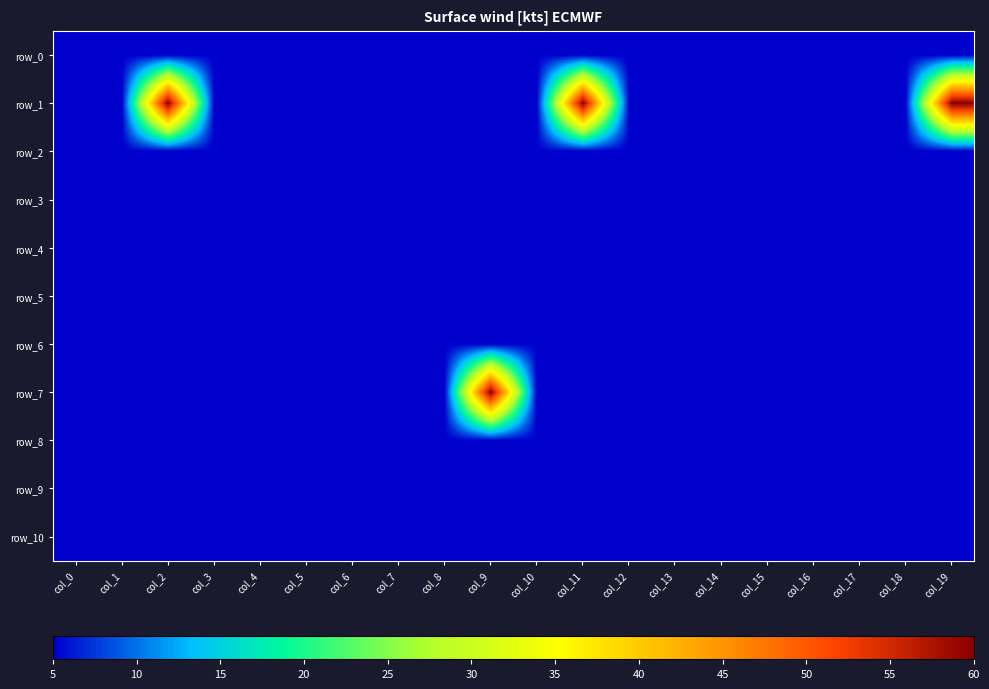

Reading left to right, transcribe all the data shown in this chart.

row_0: col_0=-1	col_1=-1	col_2=-1	col_3=-1	col_4=-1	col_5=-1	col_6=-1	col_7=-1	col_8=-1	col_9=-1	col_10=-1	col_11=-1	col_12=-1	col_13=-1	col_14=-1	col_15=-1	col_16=-1	col_17=-1	col_18=-1	col_19=-1
row_1: col_0=-1	col_1=-1	col_2=0	col_3=-1	col_4=-1	col_5=-1	col_6=-1	col_7=-1	col_8=-1	col_9=-1	col_10=-1	col_11=0	col_12=-1	col_13=-1	col_14=-1	col_15=-1	col_16=-1	col_17=-1	col_18=-1	col_19=0
row_2: col_0=-1	col_1=-1	col_2=-1	col_3=-1	col_4=-1	col_5=-1	col_6=-1	col_7=-1	col_8=-1	col_9=-1	col_10=-1	col_11=-1	col_12=-1	col_13=-1	col_14=-1	col_15=-1	col_16=-1	col_17=-1	col_18=-1	col_19=-1
row_3: col_0=-1	col_1=-1	col_2=-1	col_3=-1	col_4=-1	col_5=-1	col_6=-1	col_7=-1	col_8=-1	col_9=-1	col_10=-1	col_11=-1	col_12=-1	col_13=-1	col_14=-1	col_15=-1	col_16=-1	col_17=-1	col_18=-1	col_19=-1
row_4: col_0=-1	col_1=-1	col_2=-1	col_3=-1	col_4=-1	col_5=-1	col_6=-1	col_7=-1	col_8=-1	col_9=-1	col_10=-1	col_11=-1	col_12=-1	col_13=-1	col_14=-1	col_15=-1	col_16=-1	col_17=-1	col_18=-1	col_19=-1
row_5: col_0=-1	col_1=-1	col_2=-1	col_3=-1	col_4=-1	col_5=-1	col_6=-1	col_7=-1	col_8=-1	col_9=-1	col_10=-1	col_11=-1	col_12=-1	col_13=-1	col_14=-1	col_15=-1	col_16=-1	col_17=-1	col_18=-1	col_19=-1
row_6: col_0=-1	col_1=-1	col_2=-1	col_3=-1	col_4=-1	col_5=-1	col_6=-1	col_7=-1	col_8=-1	col_9=-1	col_10=-1	col_11=-1	col_12=-1	col_13=-1	col_14=-1	col_15=-1	col_16=-1	col_17=-1	col_18=-1	col_19=-1
row_7: col_0=-1	col_1=-1	col_2=-1	col_3=-1	col_4=-1	col_5=-1	col_6=-1	col_7=-1	col_8=-1	col_9=0	col_10=-1	col_11=-1	col_12=-1	col_13=-1	col_14=-1	col_15=-1	col_16=-1	col_17=-1	col_18=-1	col_19=-1
row_8: col_0=-1	col_1=-1	col_2=-1	col_3=-1	col_4=-1	col_5=-1	col_6=-1	col_7=-1	col_8=-1	col_9=-1	col_10=-1	col_11=-1	col_12=-1	col_13=-1	col_14=-1	col_15=-1	col_16=-1	col_17=-1	col_18=-1	col_19=-1
row_9: col_0=-1	col_1=-1	col_2=-1	col_3=-1	col_4=-1	col_5=-1	col_6=-1	col_7=-1	col_8=-1	col_9=-1	col_10=-1	col_11=-1	col_12=-1	col_13=-1	col_14=-1	col_15=-1	col_16=-1	col_17=-1	col_18=-1	col_19=-1
row_10: col_0=-1	col_1=-1	col_2=-1	col_3=-1	col_4=-1	col_5=-1	col_6=-1	col_7=-1	col_8=-1	col_9=-1	col_10=-1	col_11=-1	col_12=-1	col_13=-1	col_14=-1	col_15=-1	col_16=-1	col_17=-1	col_18=-1	col_19=-1